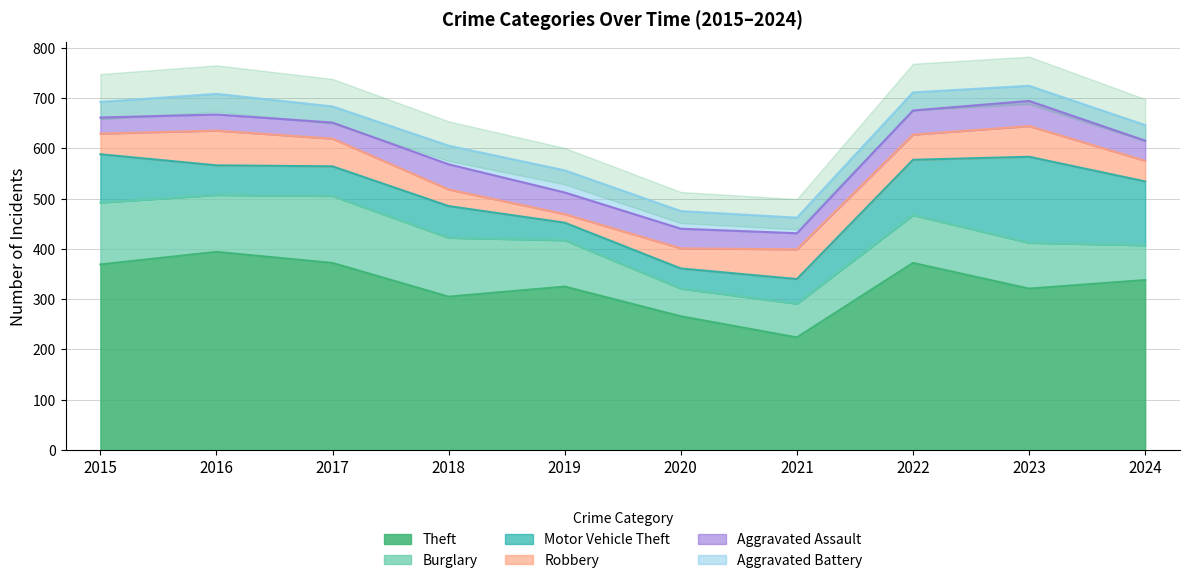

What are all the series names shown in the legend?

Theft, Burglary, Motor Vehicle Theft, Robbery, Aggravated Assault, Aggravated Battery